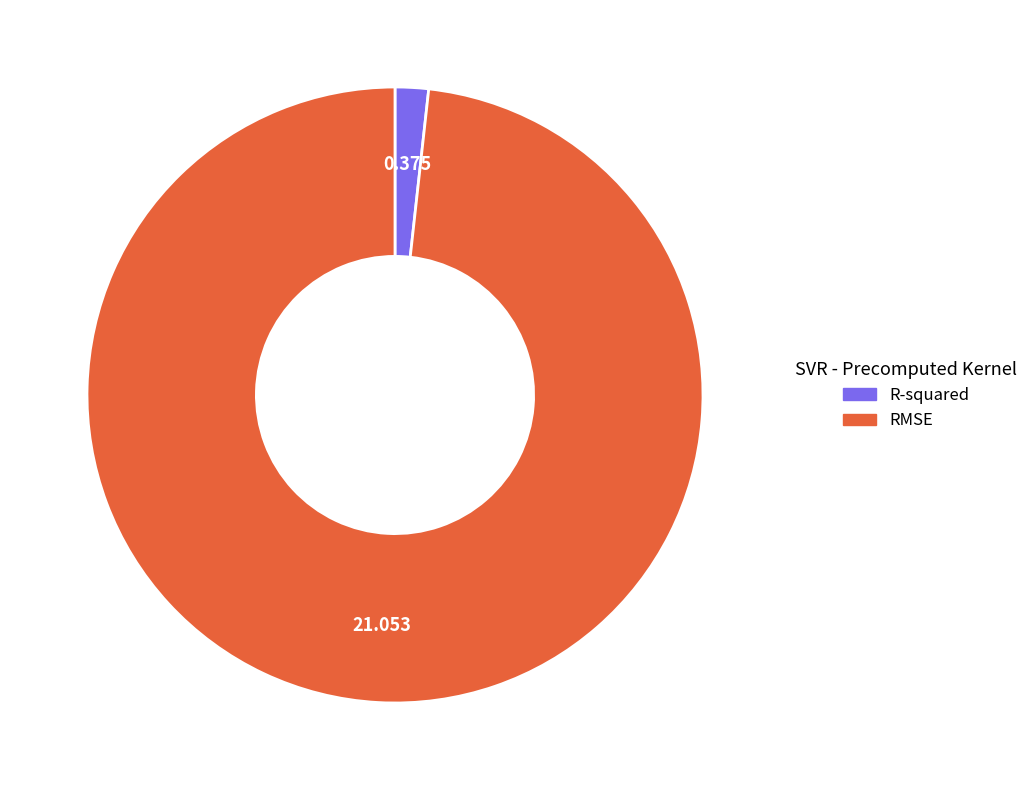

How many segments does this pie chart have?

2